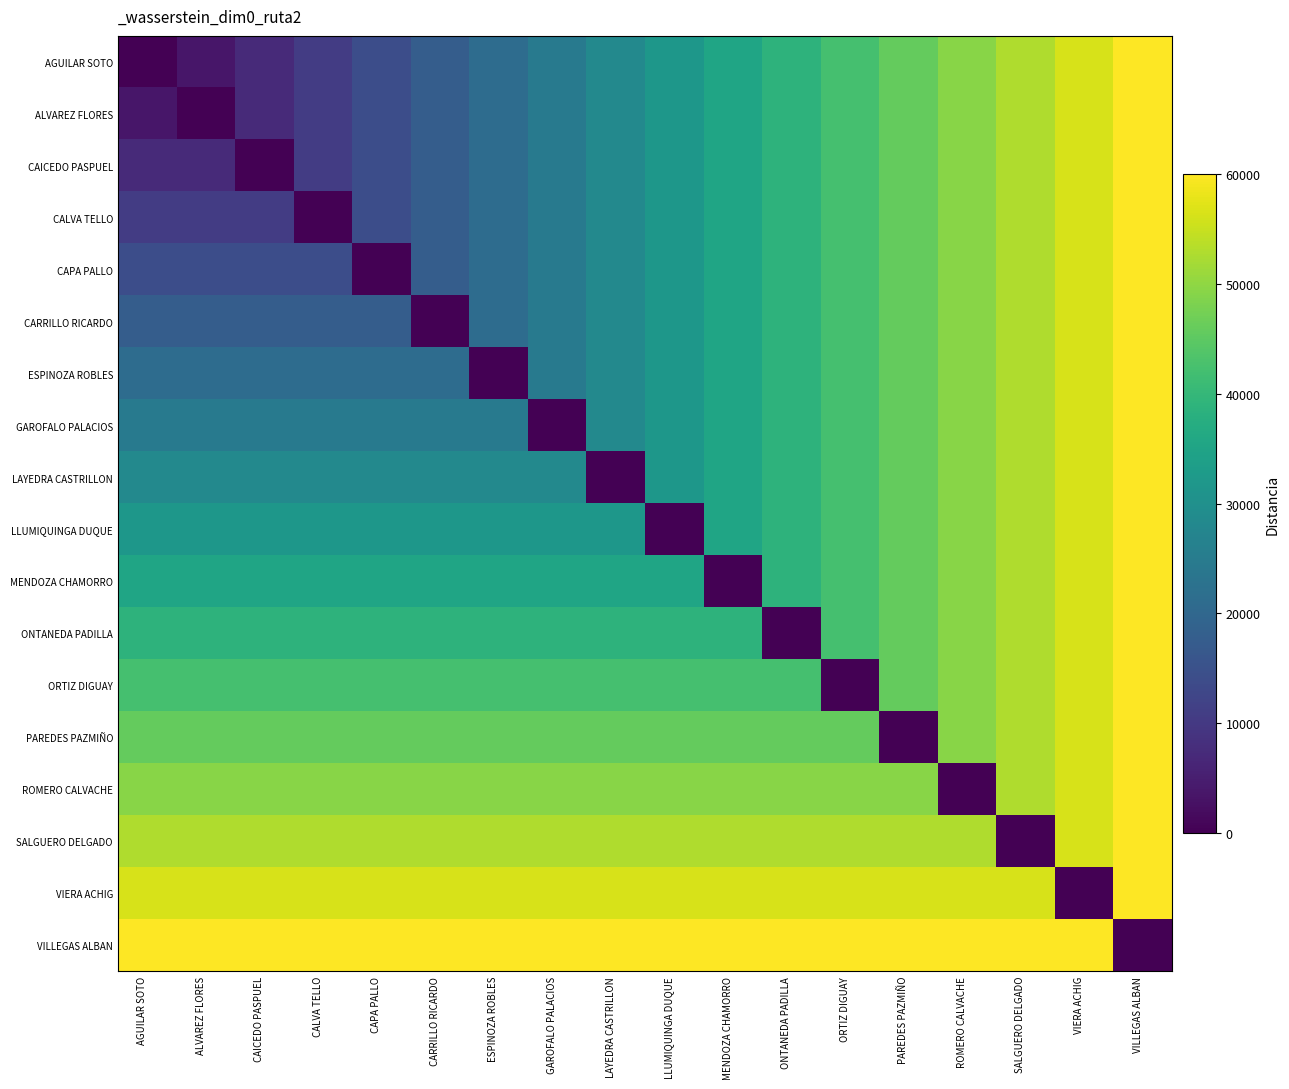

Which series has the largest range (max minus min)?

AGUILAR SOTO